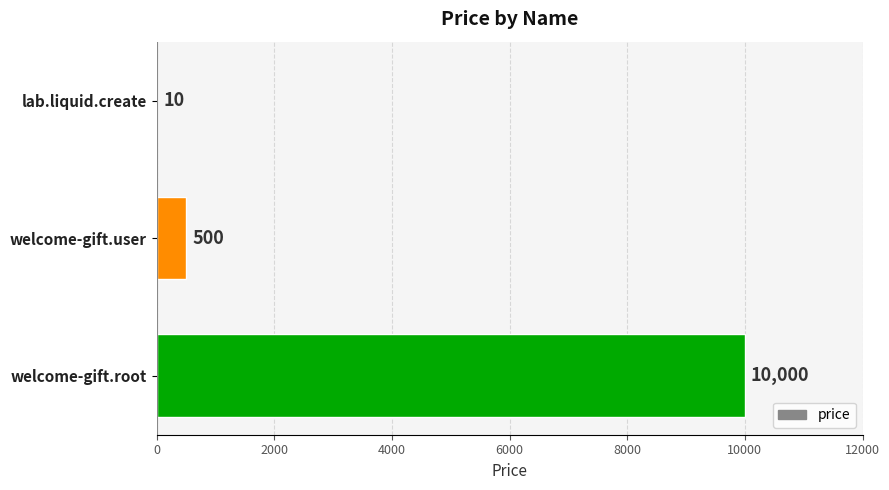

Reading bottom to top, list all the values displayed in this chart.

welcome-gift.root=10000	welcome-gift.user=500	lab.liquid.create=10